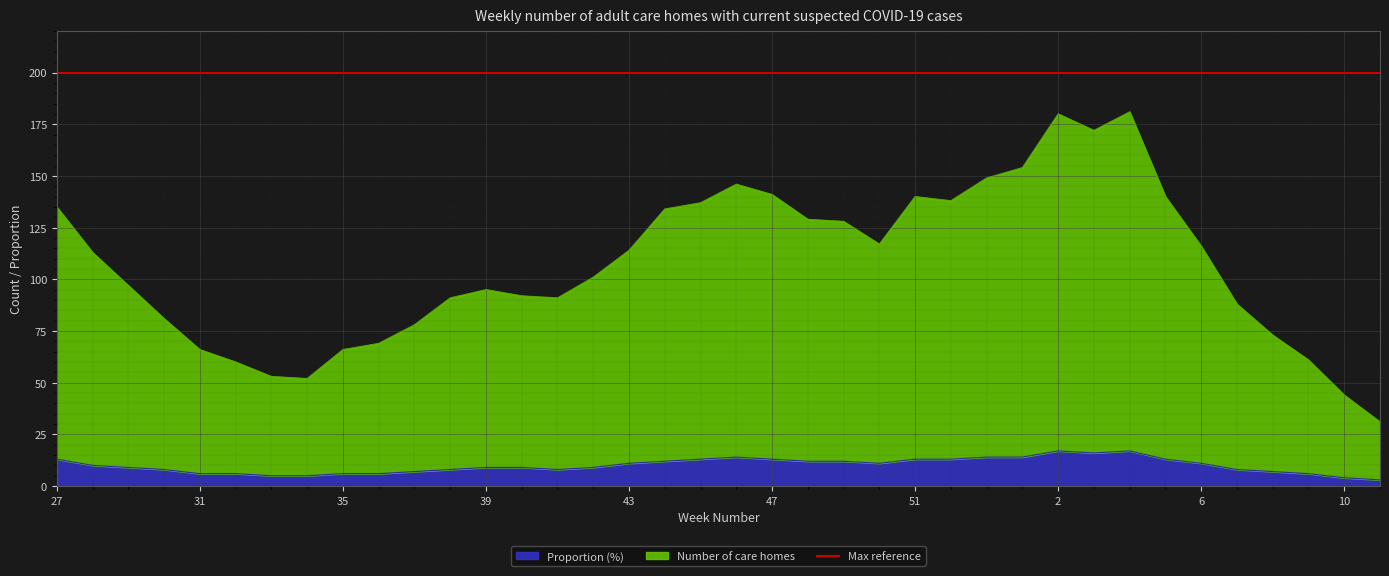

What is the label of the 35th point from the left?

8